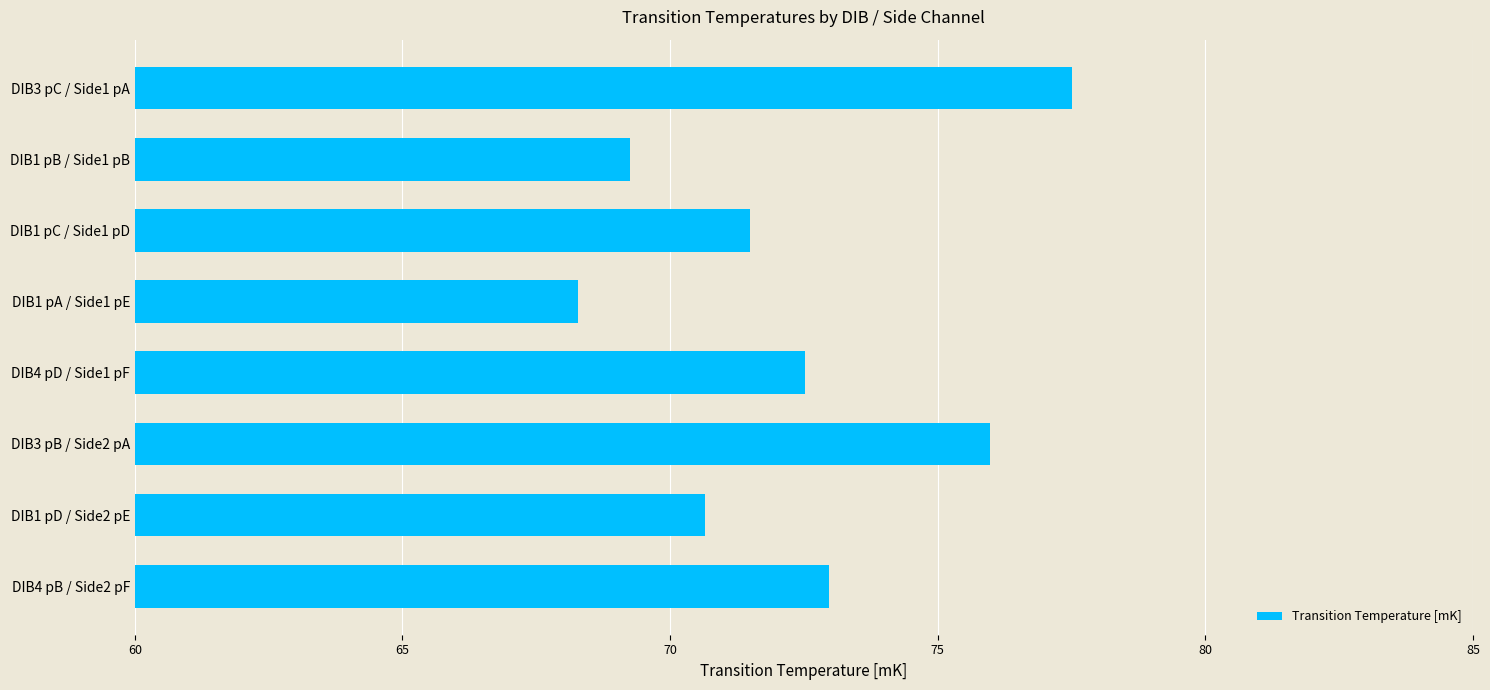

How many bars are there in total?

8